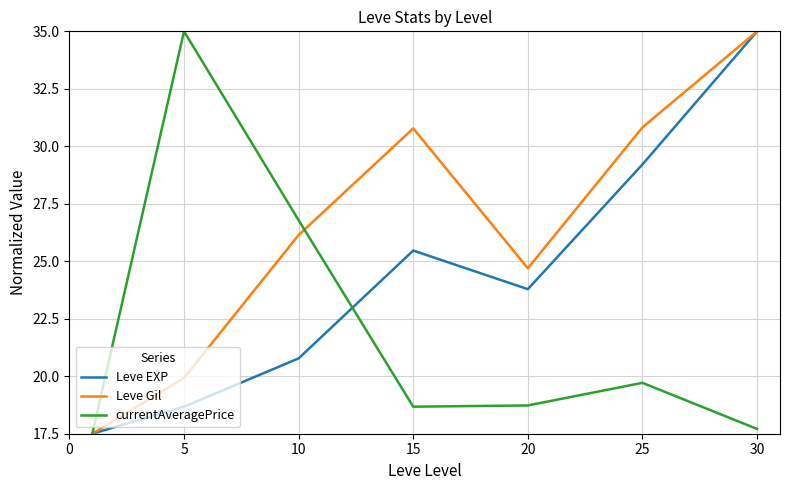

Which series has the largest total across all categories?

Leve Gil